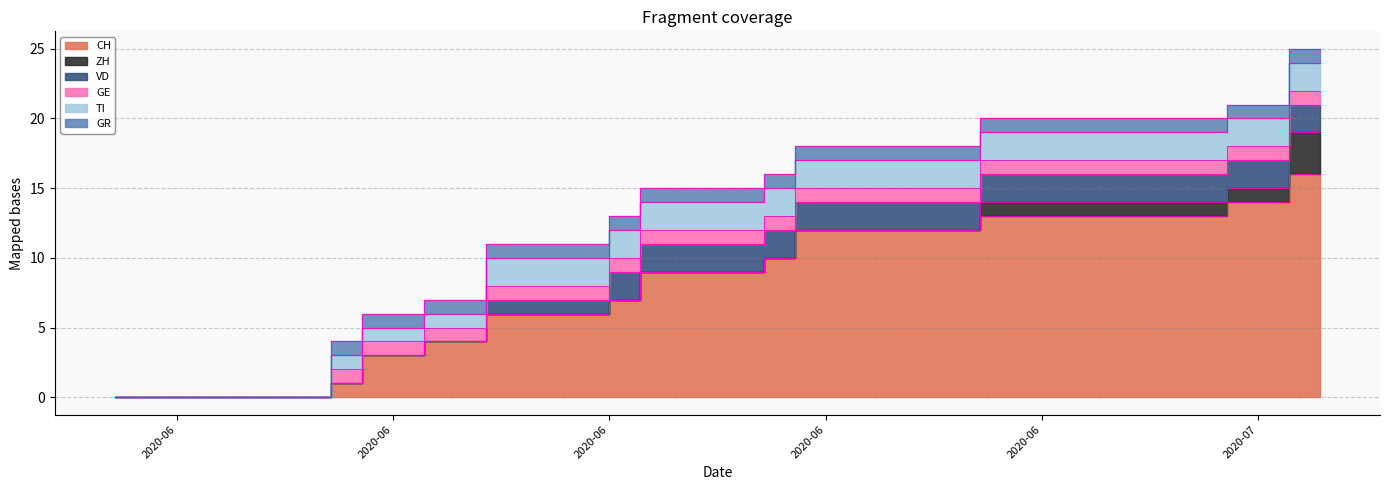

List the labels in order of CH value, largest first.

2020-07-08, 2020-07-09, 2020-07-06, 2020-07-07, 2020-06-28, 2020-06-29, 2020-06-30, 2020-07-01, 2020-07-02, 2020-07-03, 2020-07-04, 2020-07-05, 2020-06-22, 2020-06-23, 2020-06-24, 2020-06-25, 2020-06-26, 2020-06-27, 2020-06-21, 2020-06-17, 2020-06-18, 2020-06-19, 2020-06-20, 2020-06-16, 2020-06-12, 2020-06-13, 2020-06-14, 2020-06-15, 2020-06-10, 2020-06-11, 2020-06-08, 2020-06-09, 2020-06-07, 2020-05-31, 2020-06-01, 2020-06-02, 2020-06-03, 2020-06-04, 2020-06-05, 2020-06-06